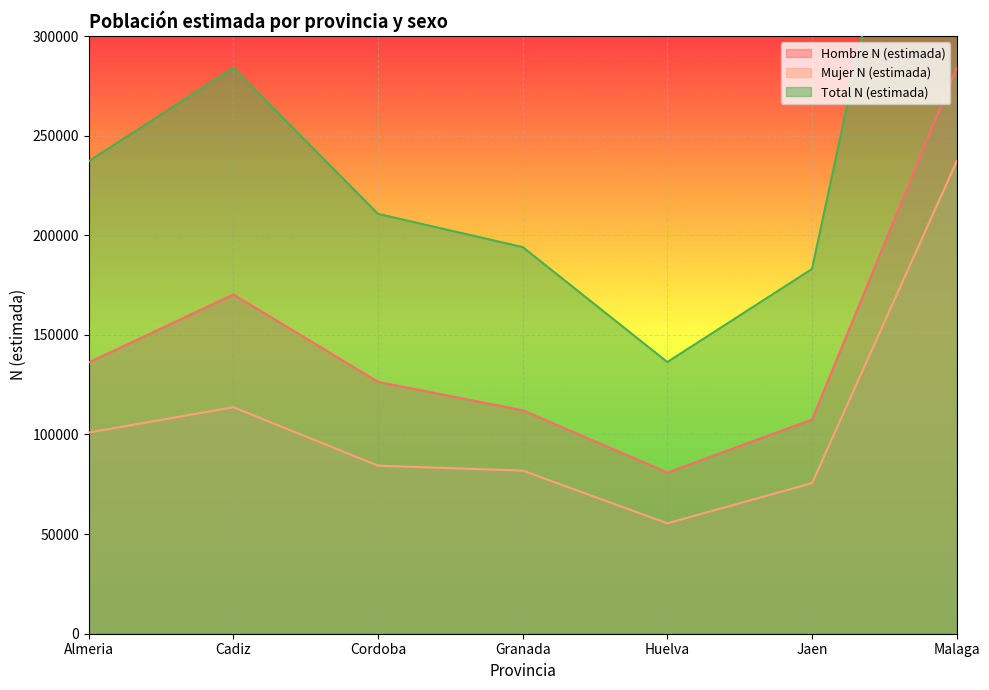

At which category does Hombre N (estimada) reach its first local valley?

Huelva